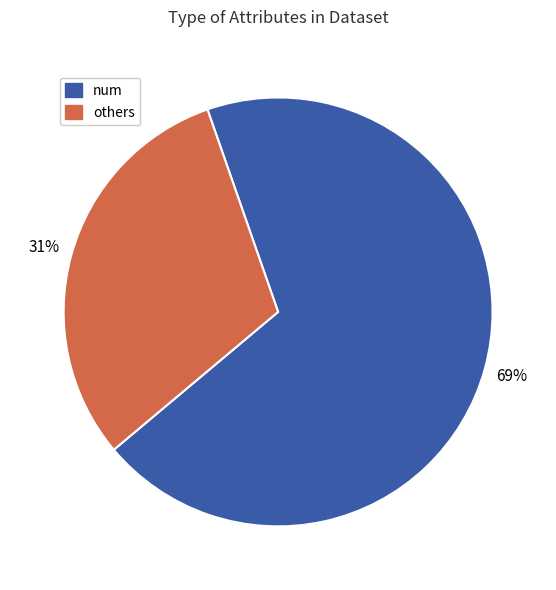

Count the number of slices in the pie.

2